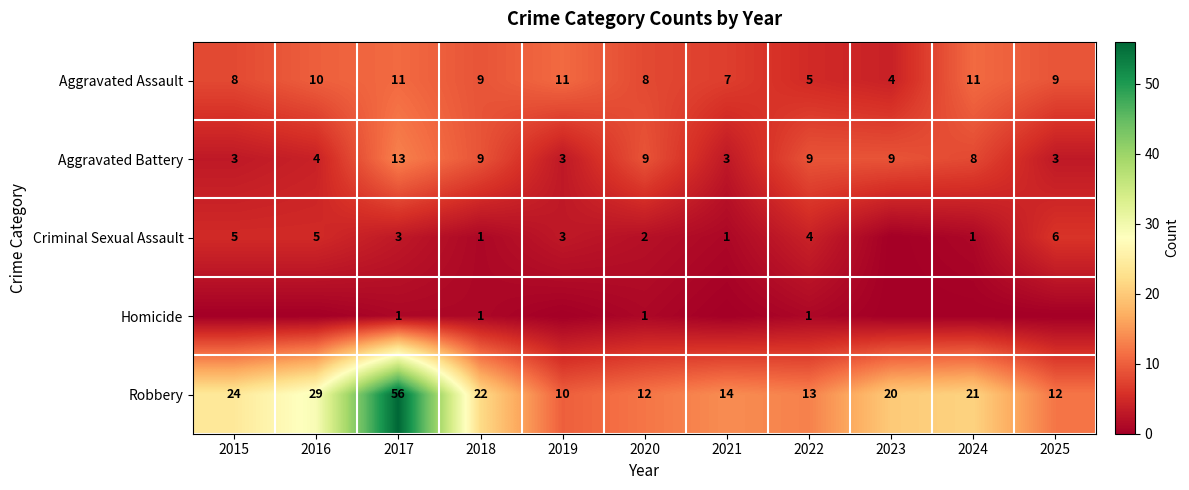

What value does the Robbery series have at 2019, to the nearest 10?

10